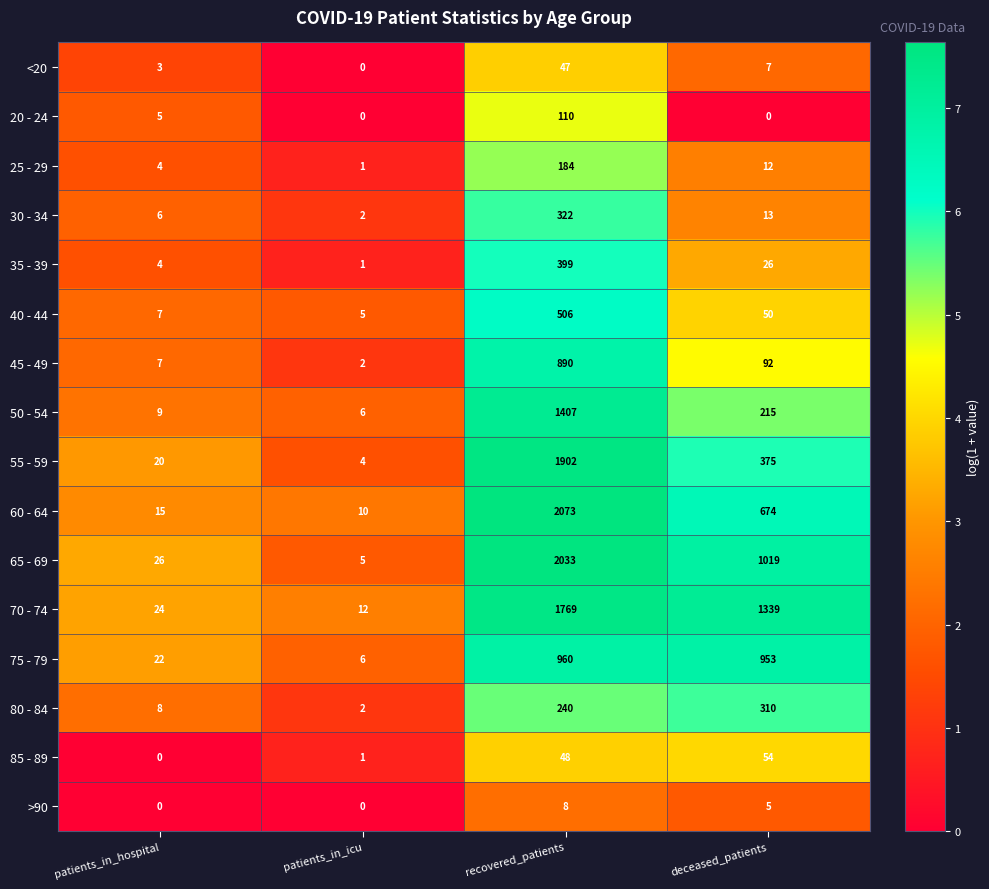

List the series in order of their peak value, highest first.

60 - 64, 65 - 69, 55 - 59, 70 - 74, 50 - 54, 75 - 79, 45 - 49, 40 - 44, 35 - 39, 30 - 34, 80 - 84, 25 - 29, 20 - 24, 85 - 89, <20, >90